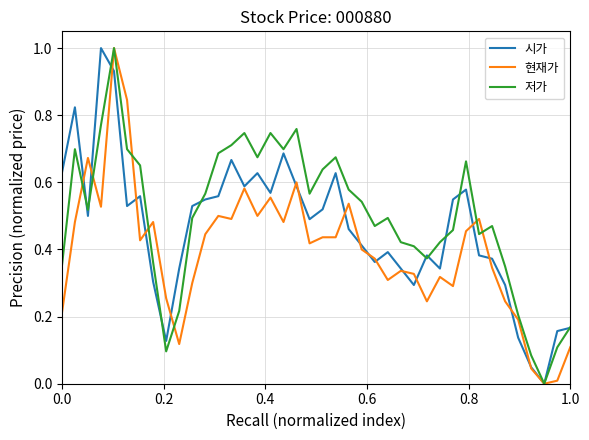

List the series in order of their overall mean, lowest first.

현재가, 시가, 저가